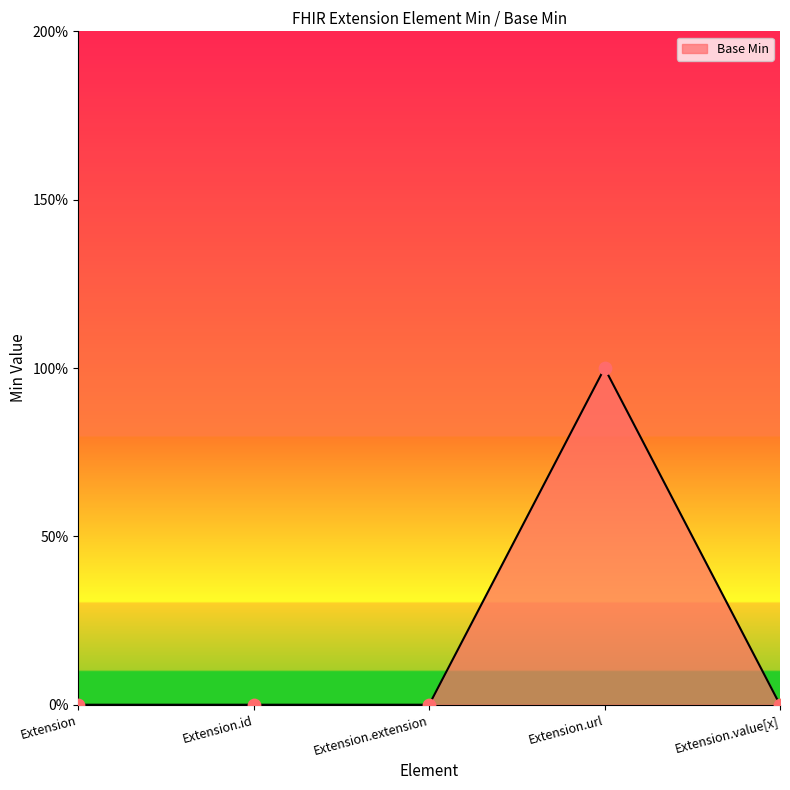

Between Extension.url and Extension.extension, which is larger?

Extension.url